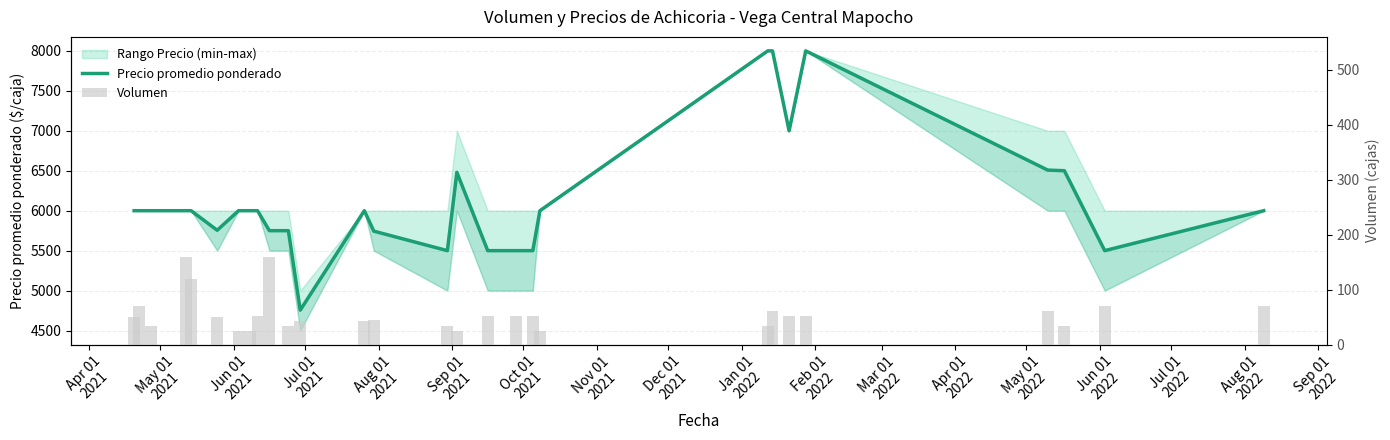

At how many categories does at least one series exceed 46?

28